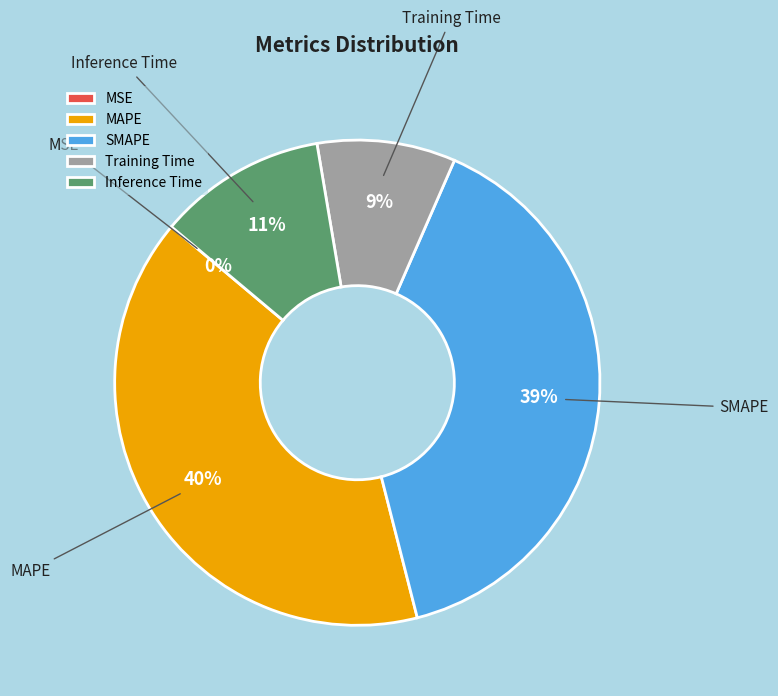

The SMAPE slice represents 39% of the pie. True or false?

True